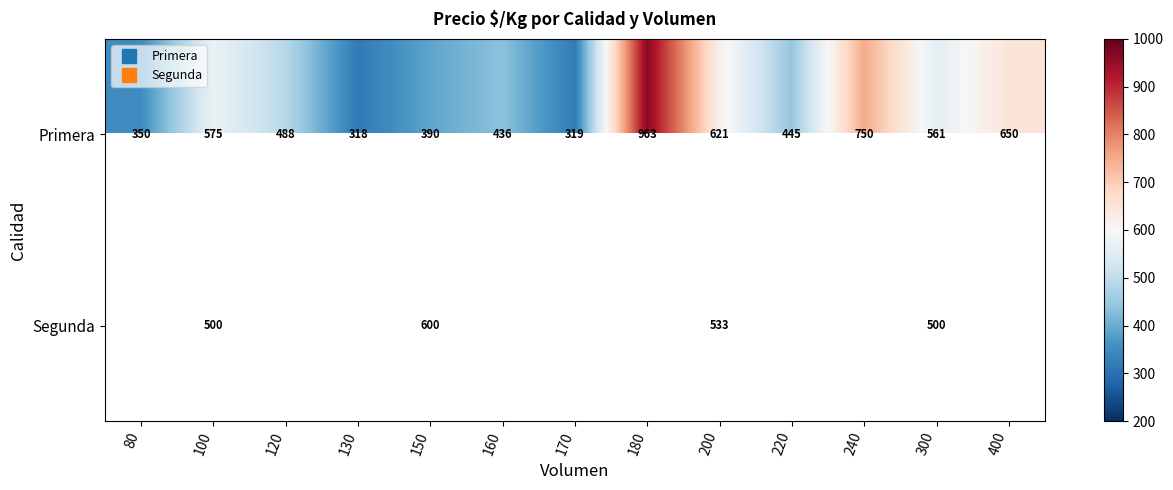

Which category has the lowest value in the Primera series?

130